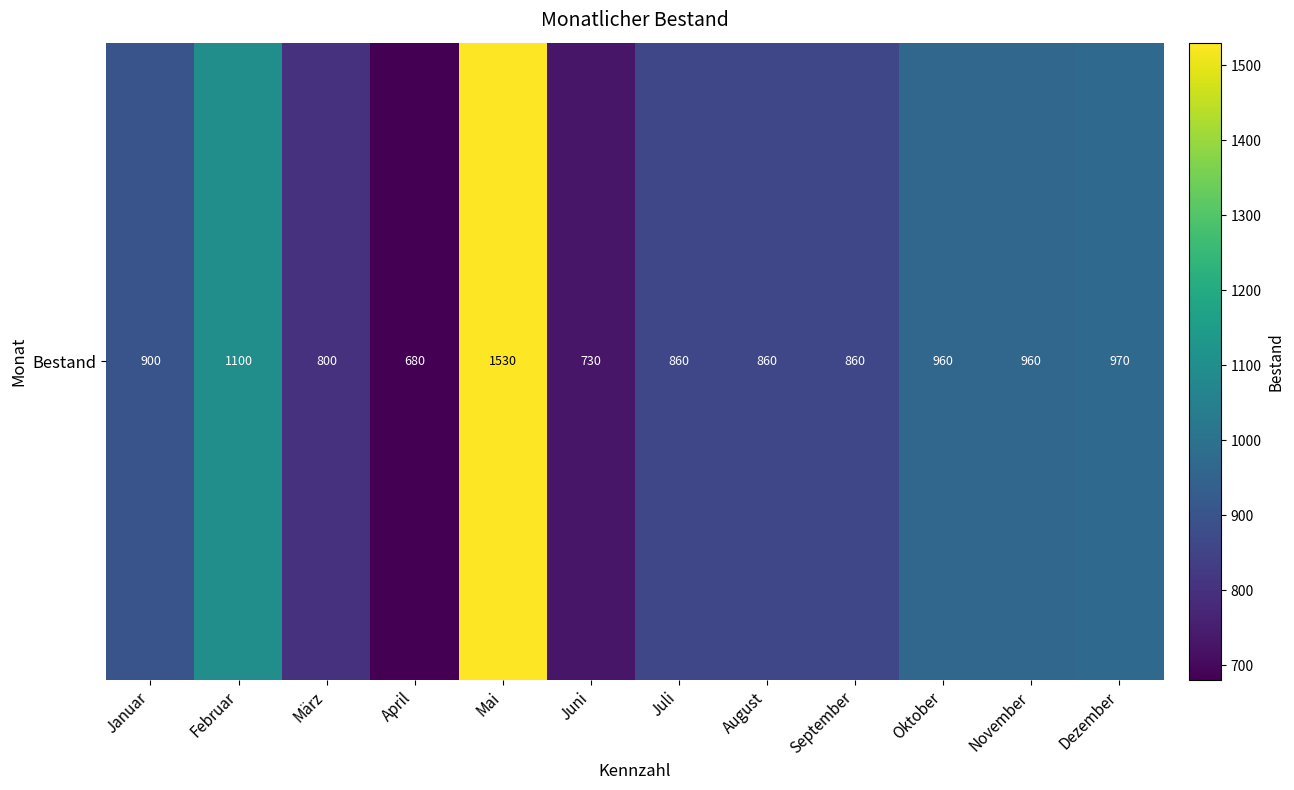

What is the difference between the second highest and second lowest values?

370